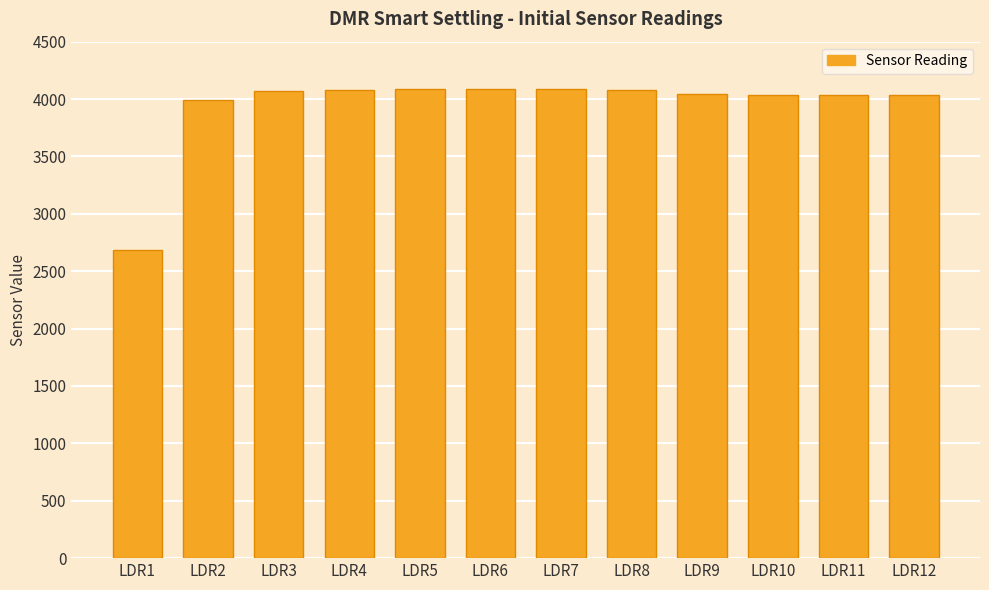

What is the approximate value at LDR6, to the nearest 50?

4100